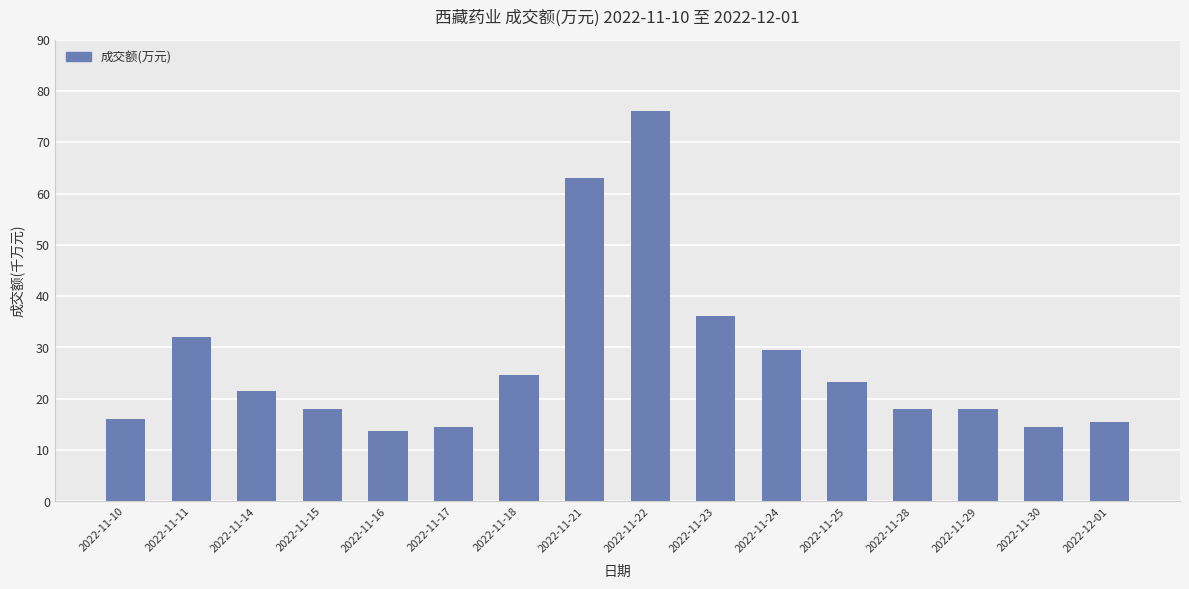

Does the chart contain any negative values?

No